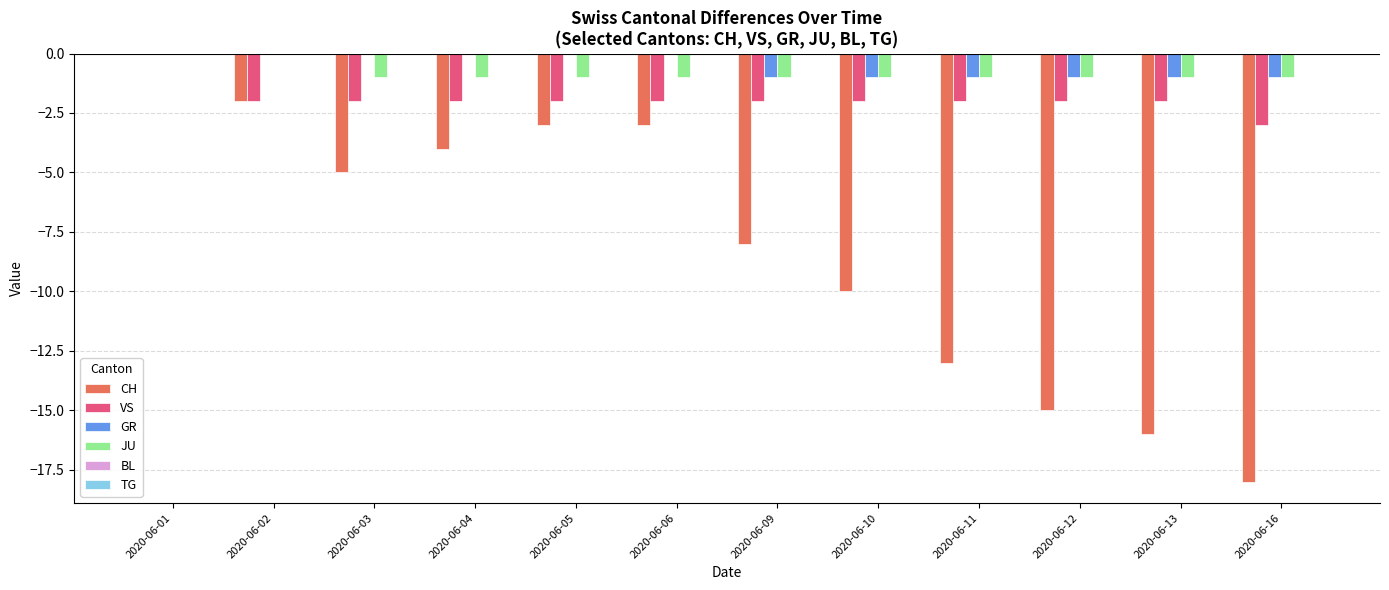

Between 2020-06-04 and 2020-06-10, which series saw the biggest shift?

CH